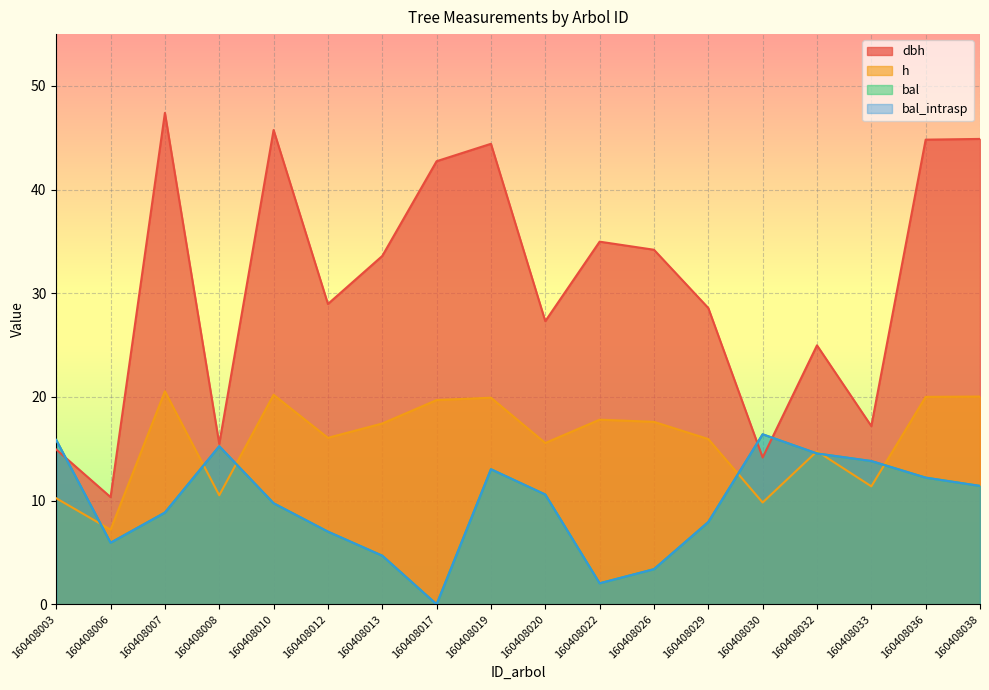

The value of dbh at 160408007 is 47.4. True or false?

True